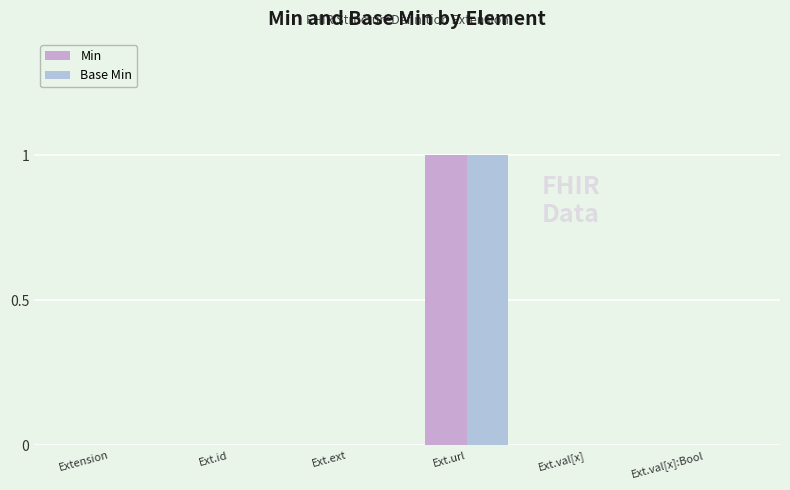

How many categories are shown in the chart?

6